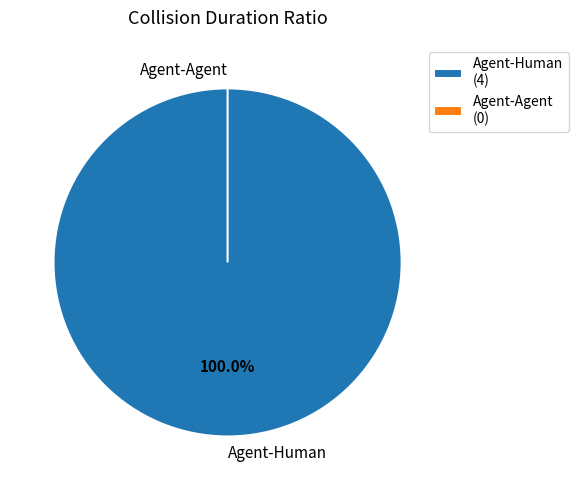

To the nearest percent, what is the combined percentage of Agent-Human and Agent-Agent?

100%